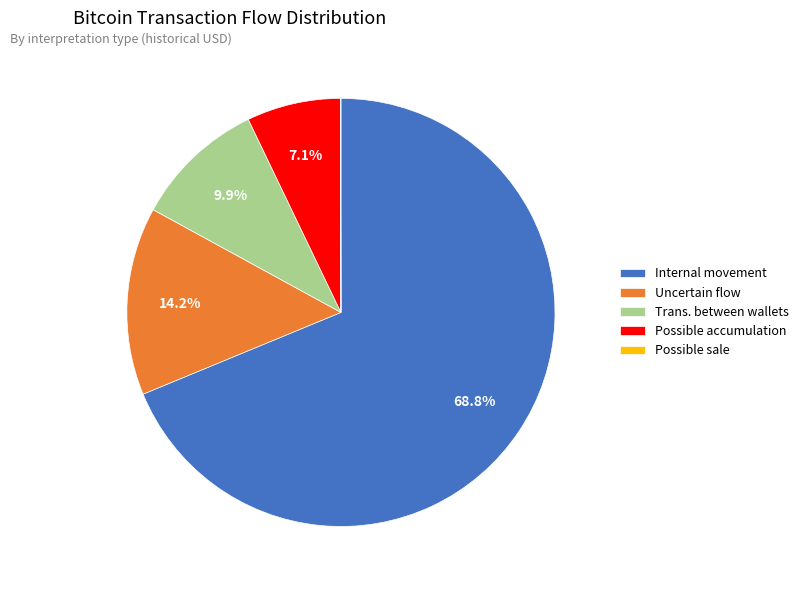

Which has a higher value, Trans. between wallets or Uncertain flow?

Uncertain flow